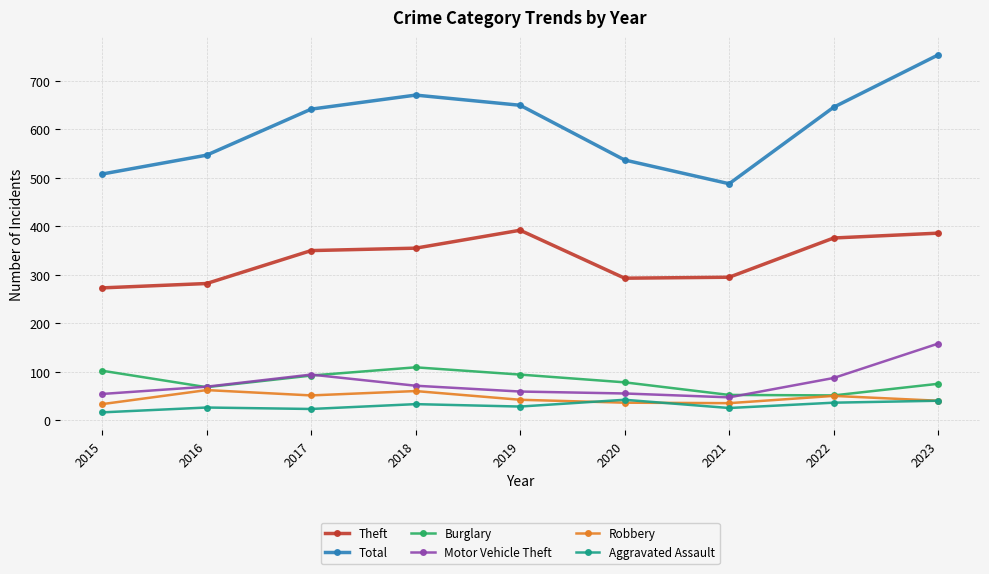

Which series has the largest range (max minus min)?

Total